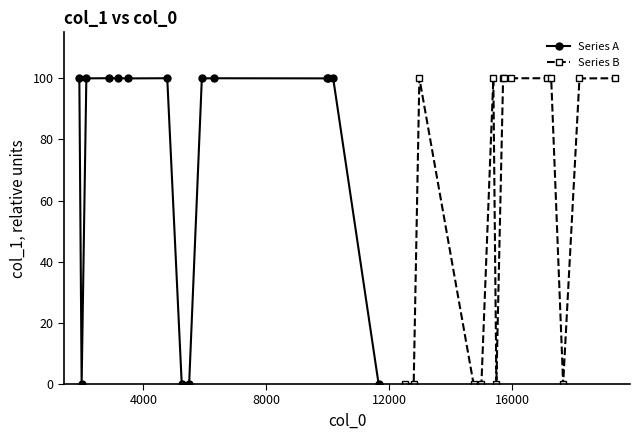

What is the sum of all Series B values?

899.9